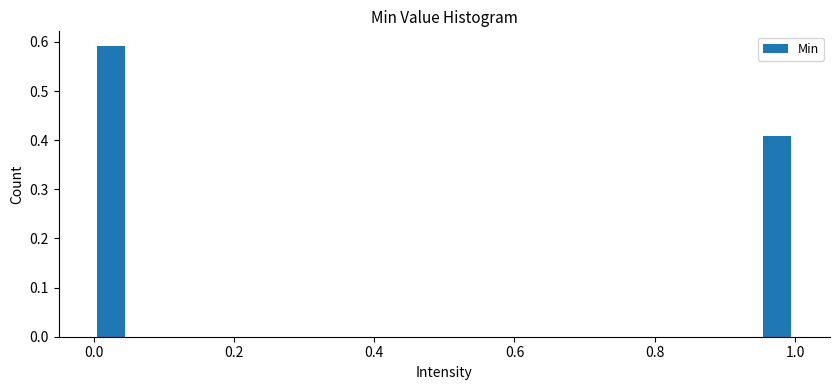

Around what value on the x-axis is the tallest bar? Give the approximate position of its centre, as read against the axis.

0.02